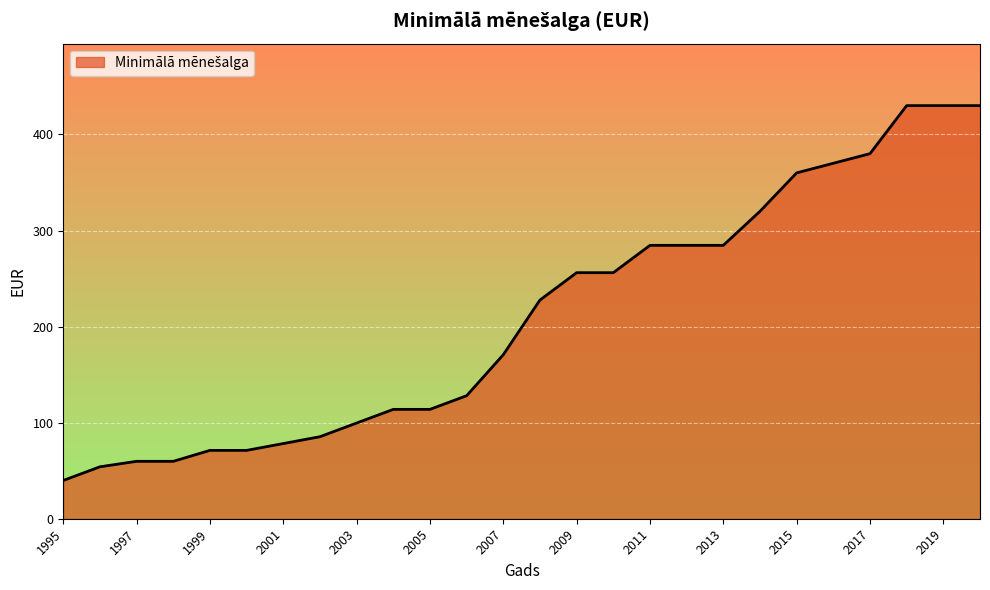

What is the smallest value displayed?

39.8